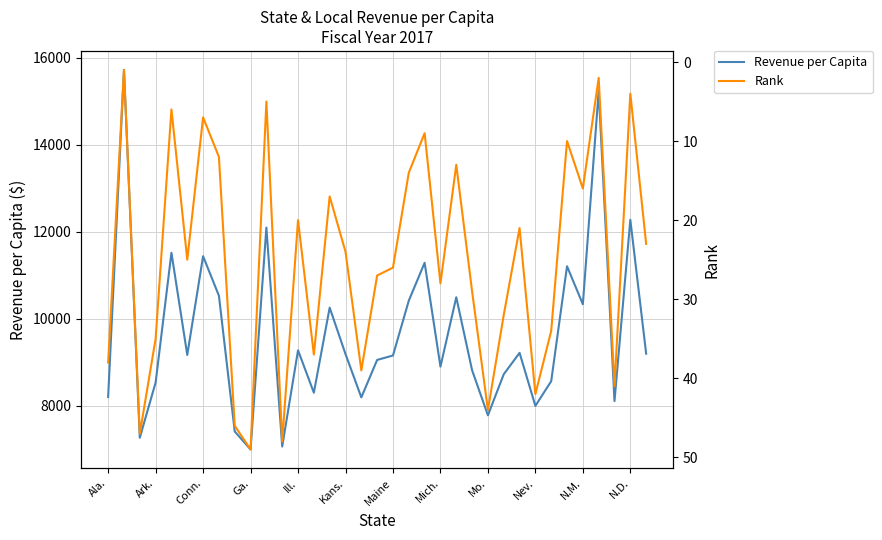

What is the lowest value of the Revenue per Capita series?

6999.8